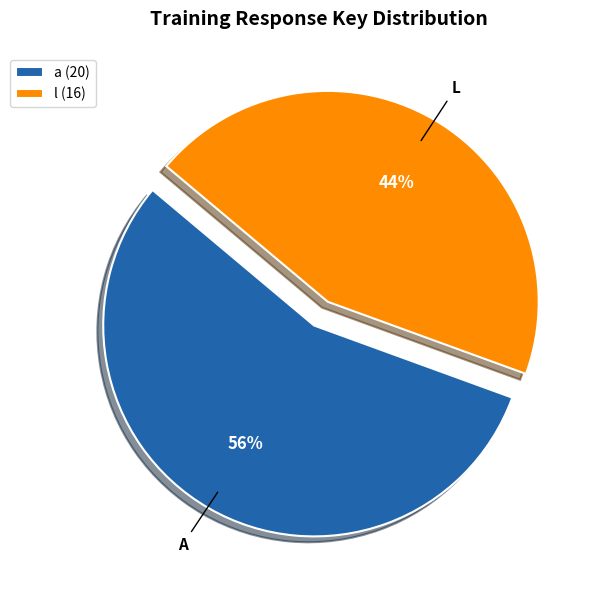

True or false: l accounts for 39% of the total.

False